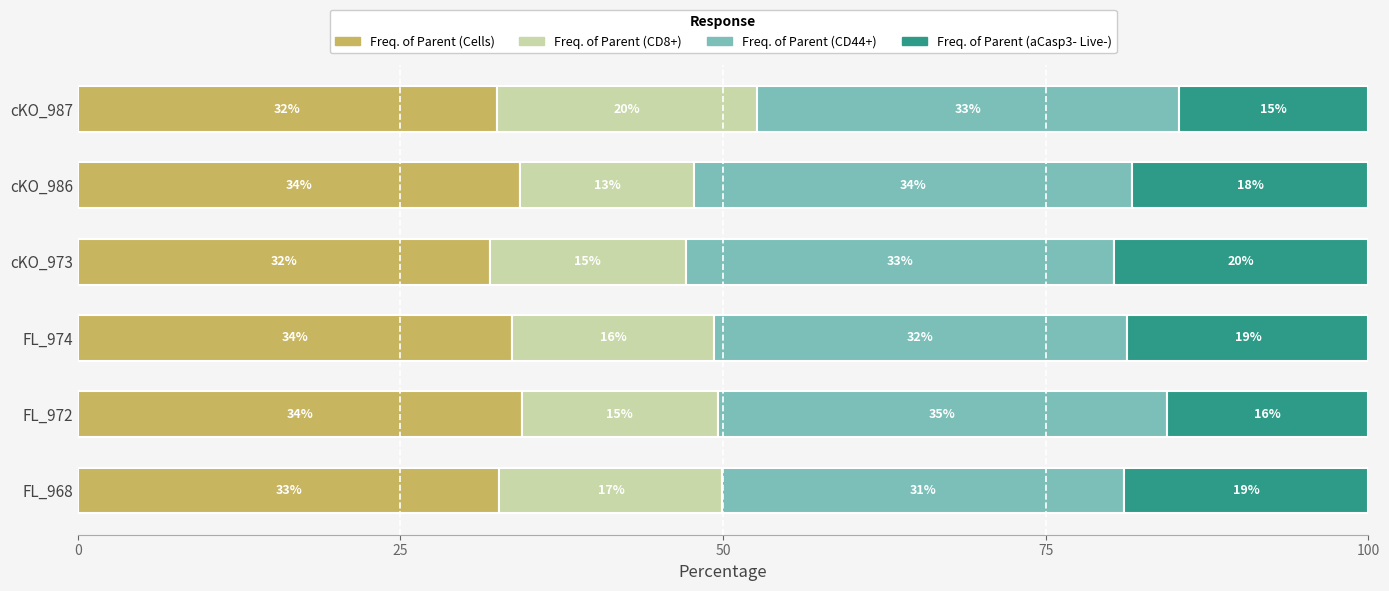

The Freq. of Parent (Cells) series shows 34.4 at FL_972. True or false?

True